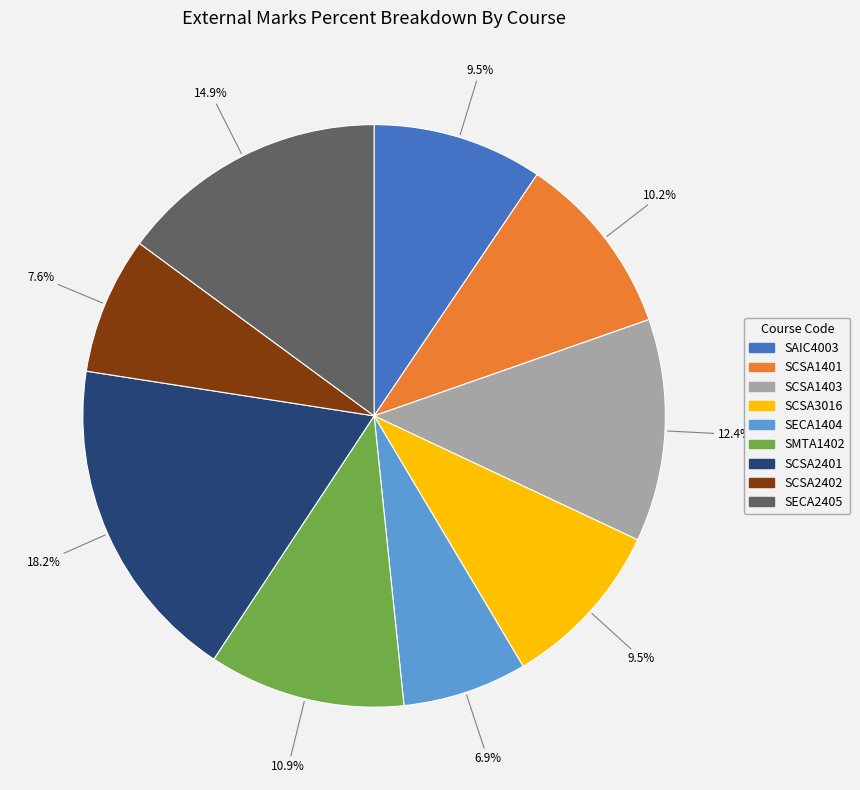

What is the smallest slice in the pie chart?

SECA1404